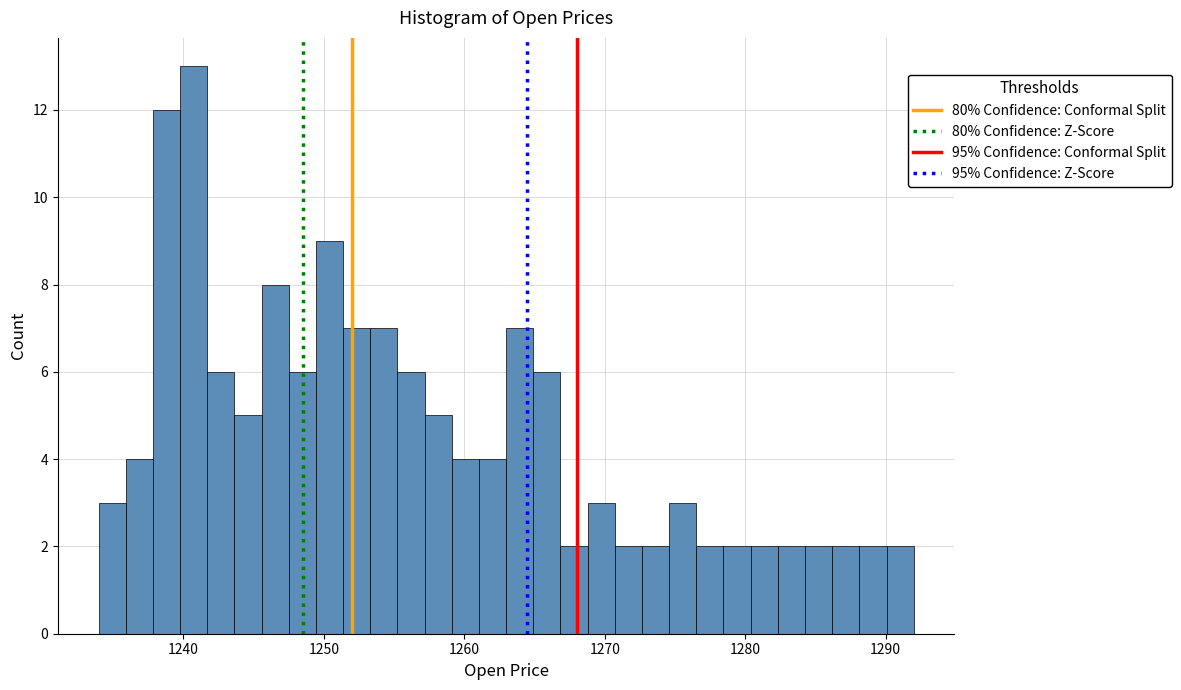

Read against the x-axis, roughly where is the centre of the tallest bar?

1241